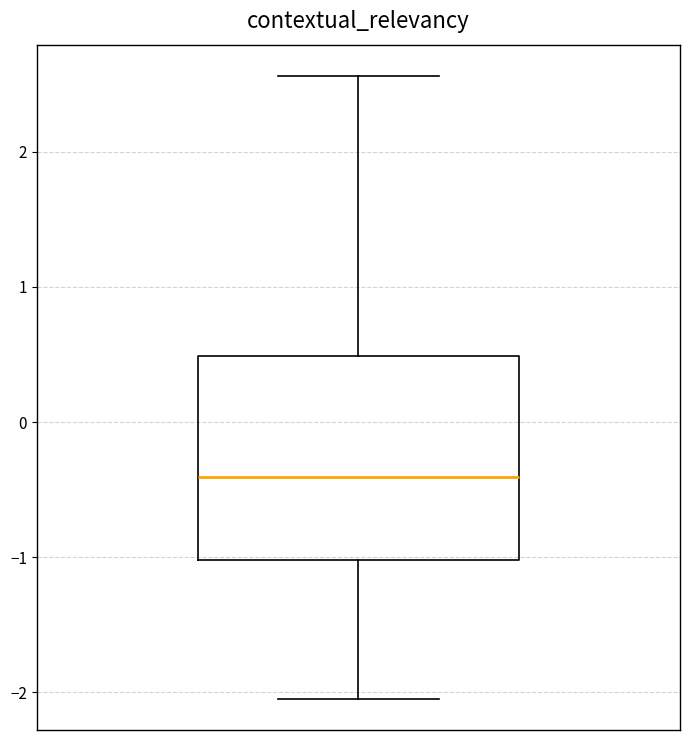

Read this box plot against the y-axis: the position of the median line, the range covered by the box, and the ends of both whiskers. The values are not printed on the chart, so give them approximately, as read against the axis.

median -0.4, box -1.0 to 0.5, whiskers -2.0 to 2.6